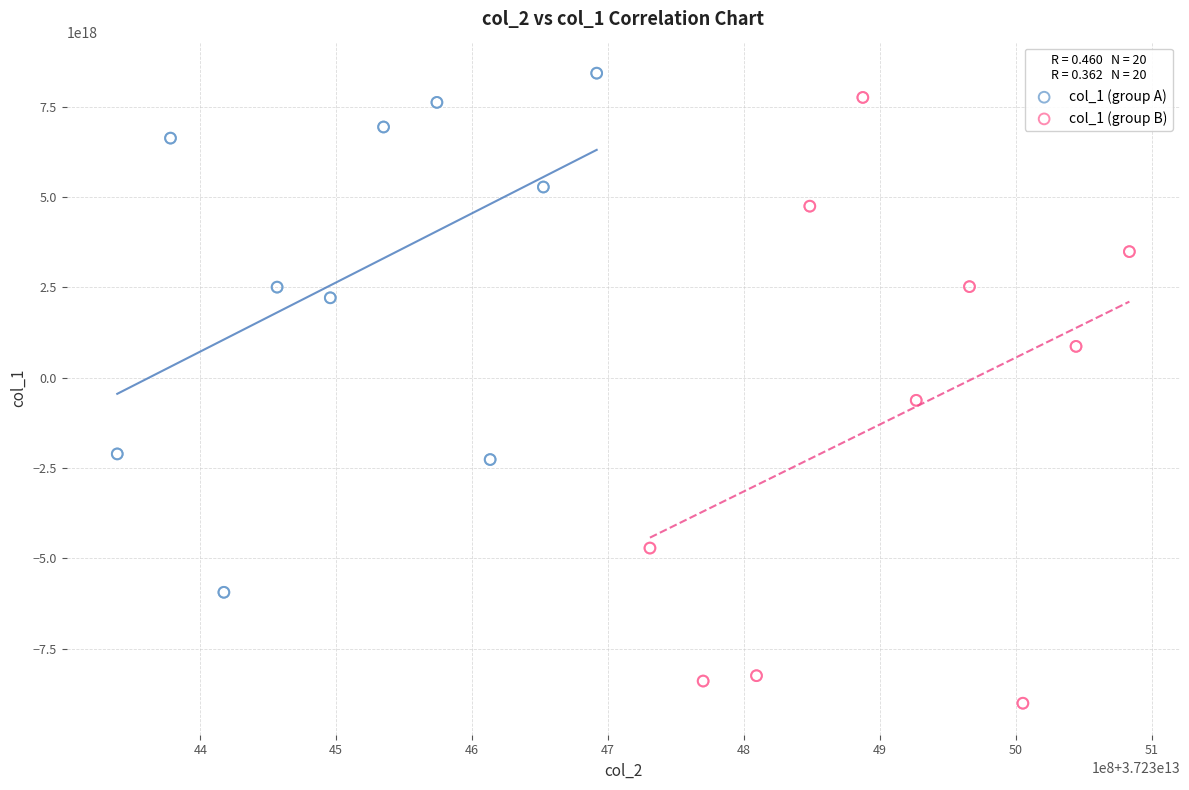

Which series has the largest Y range (max minus min)?

col_1 (group B)